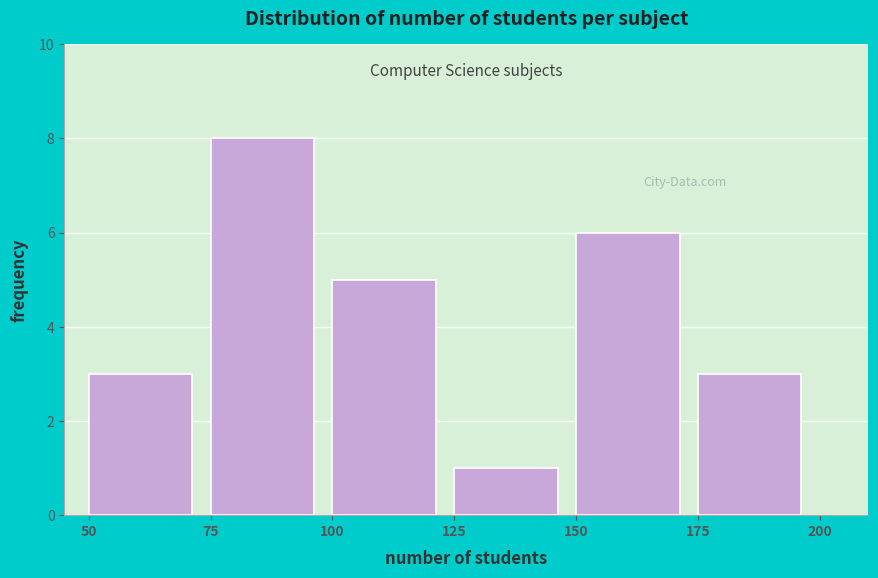

Reading left to right, list every bar in this chart as the range it spans on the x-axis followed by its height. The values are not printed on the chart, so give them approximately, as read against the axis.

50 to 75: 3
75 to 100: 8
100 to 125: 5
125 to 150: 1
150 to 175: 6
175 to 200: 3